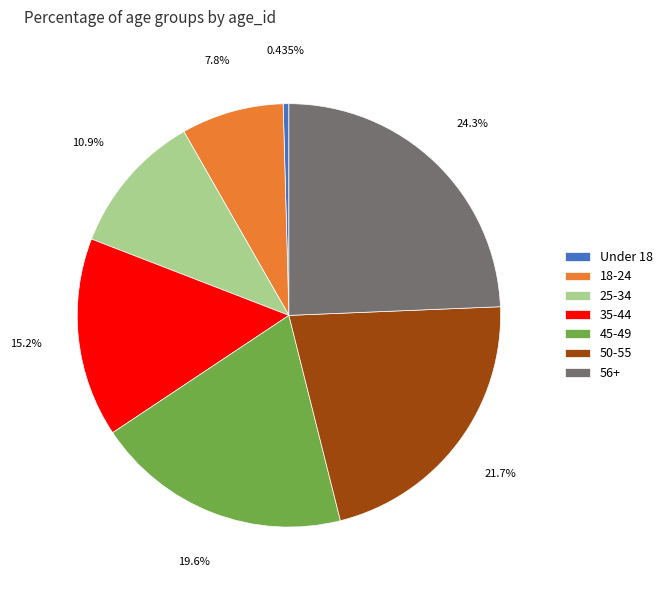

Which category has the smallest portion of the pie?

Under 18